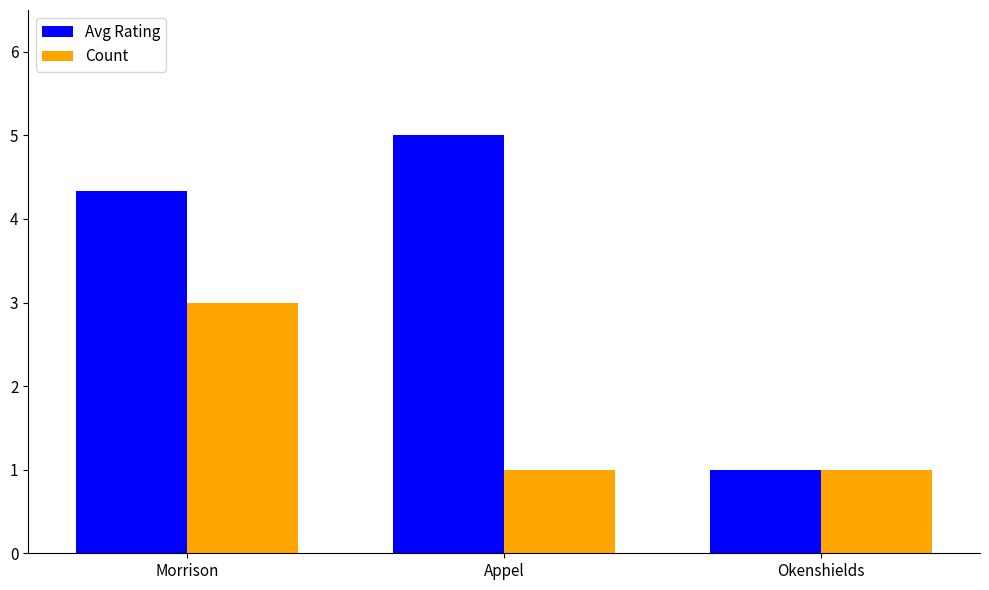

Reading left to right, list all the values displayed in this chart.

Avg Rating: 4.3	5.0	1.0
Count: 3.0	1.0	1.0